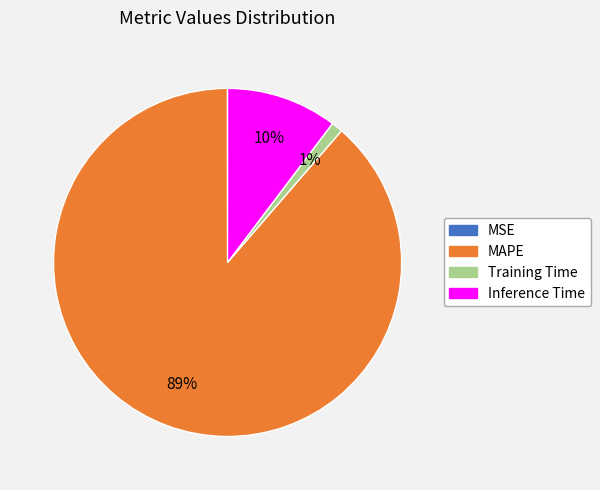

True or false: MAPE accounts for 99% of the total.

False